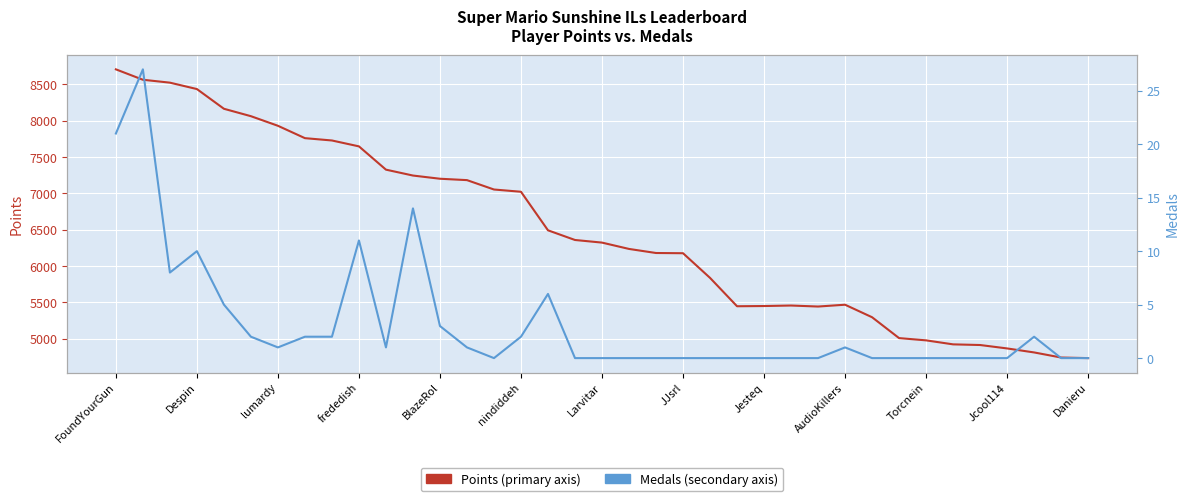

What is the greatest value displayed?

8705